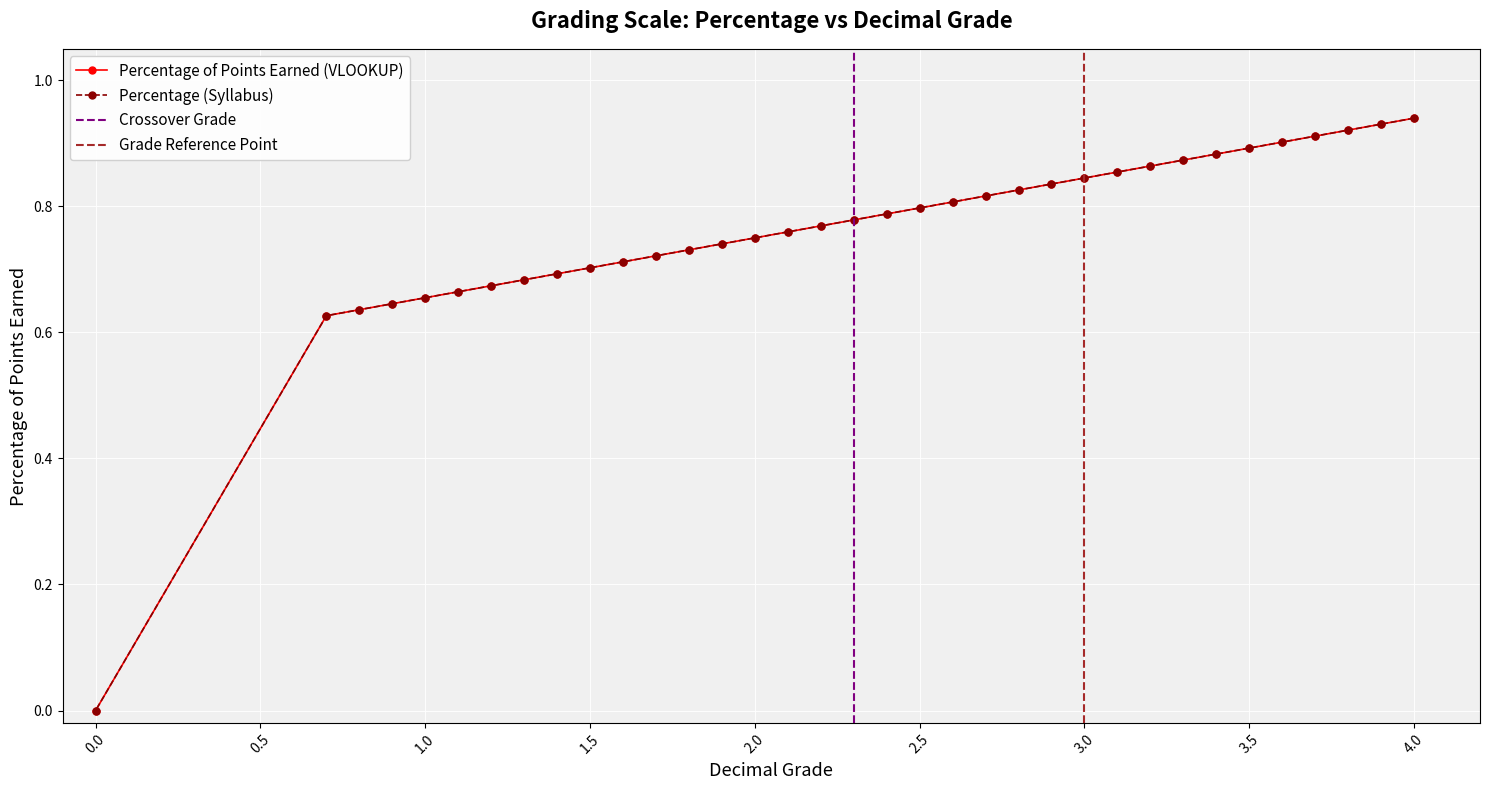

Which category has the highest value in the Percentage (Syllabus) series?

4.0